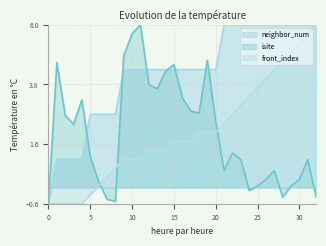

How many data points does each series have?

33